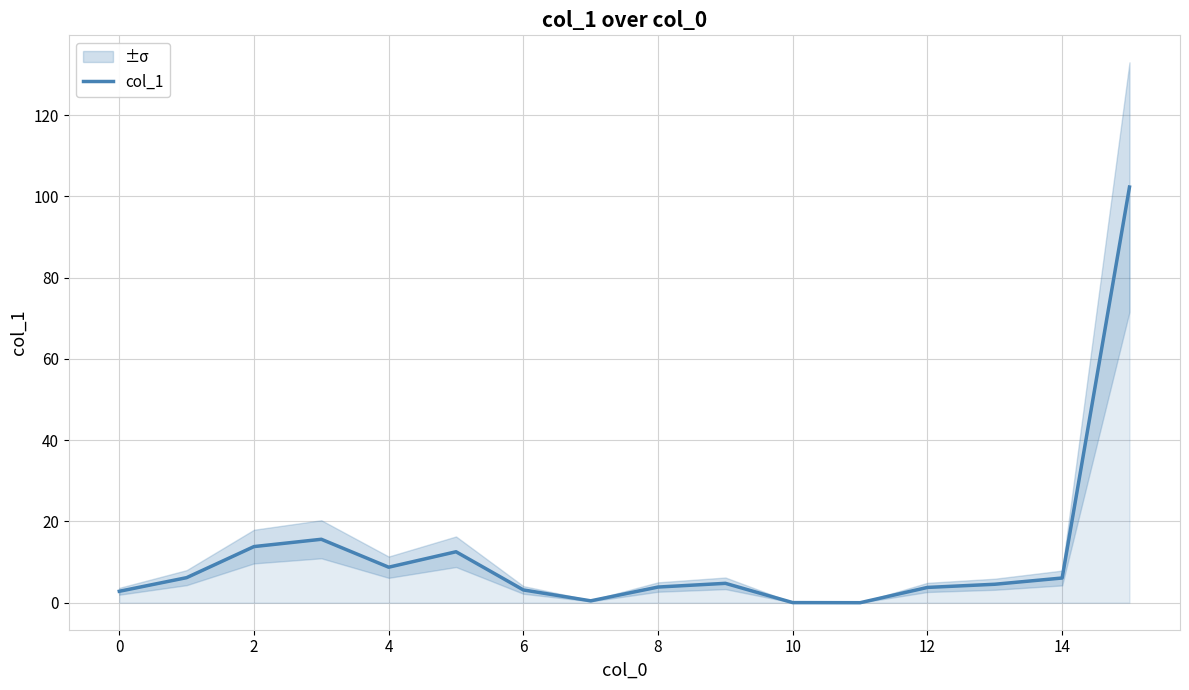

Is it true that col_1 equals 3.8 at 12?

True